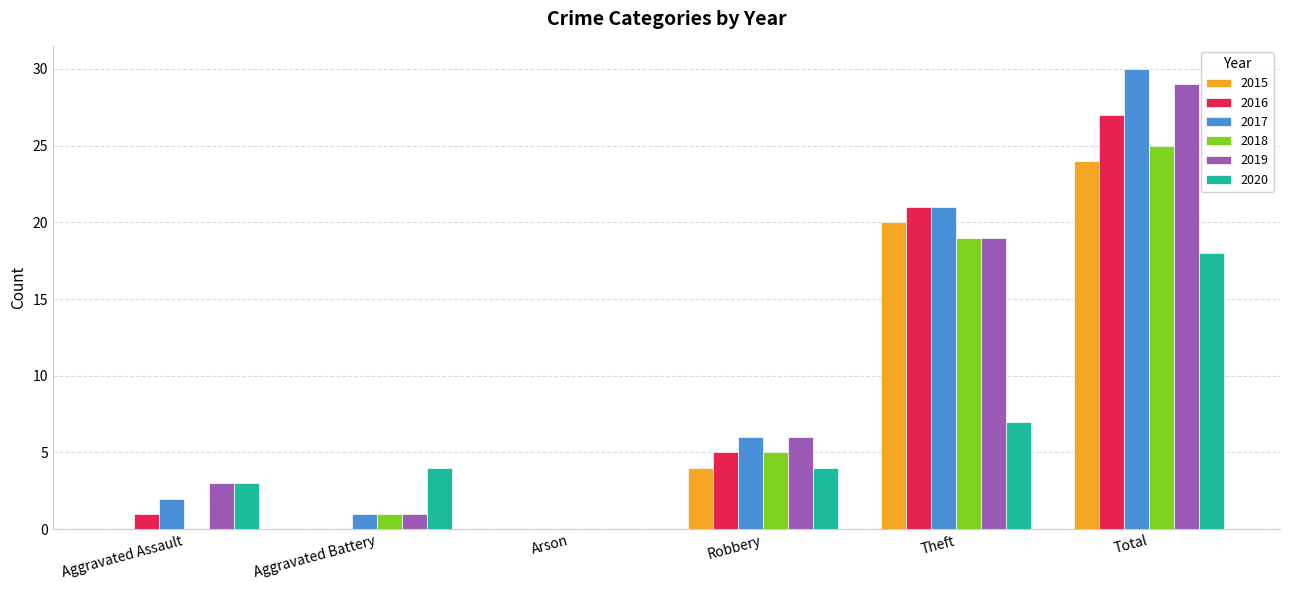

How many data points does each series have?

6